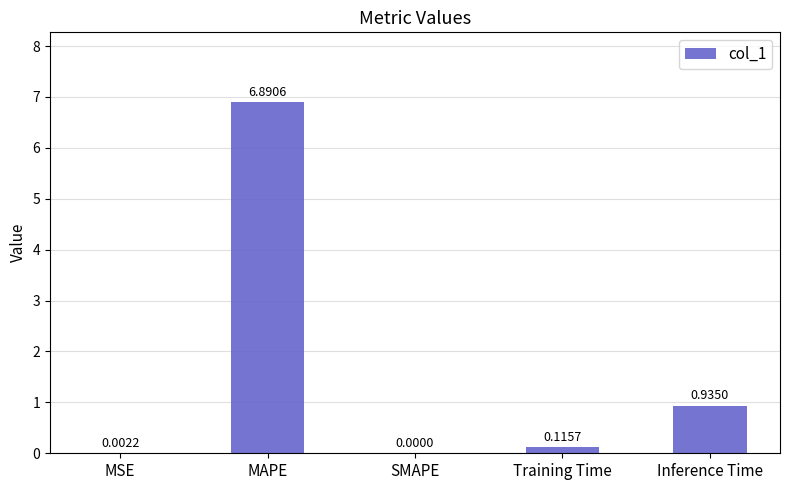

What is the sum of all values?

7.9